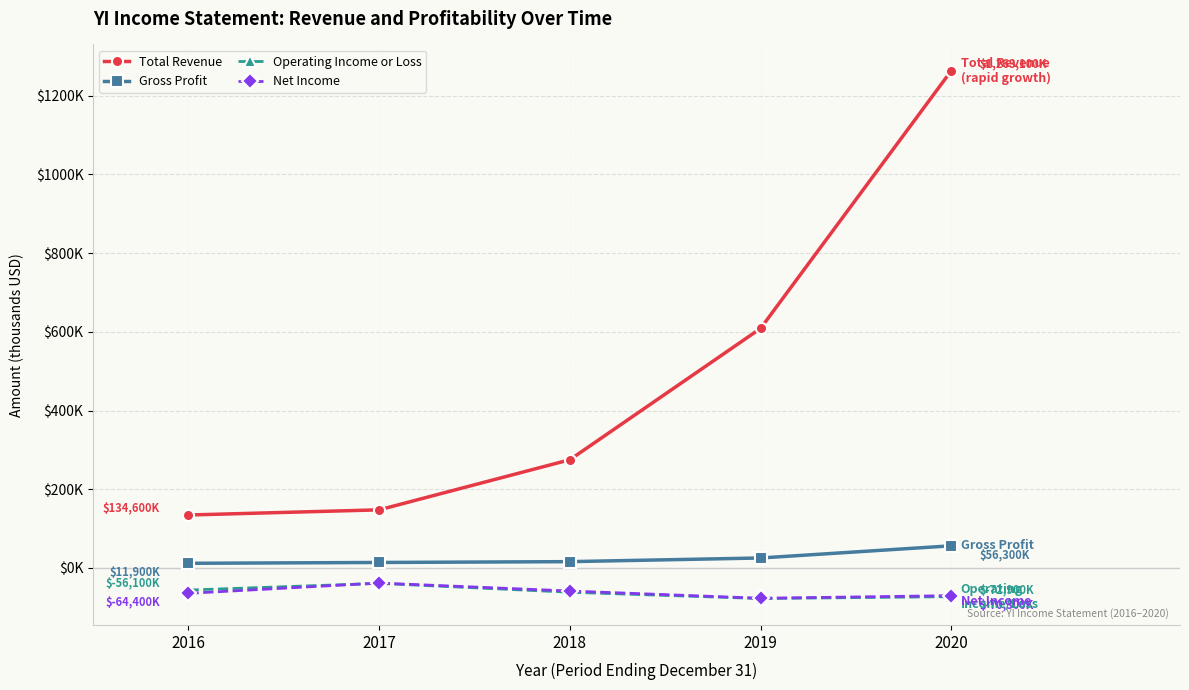

True or false: Gross Profit and Net Income cross at least once.

False